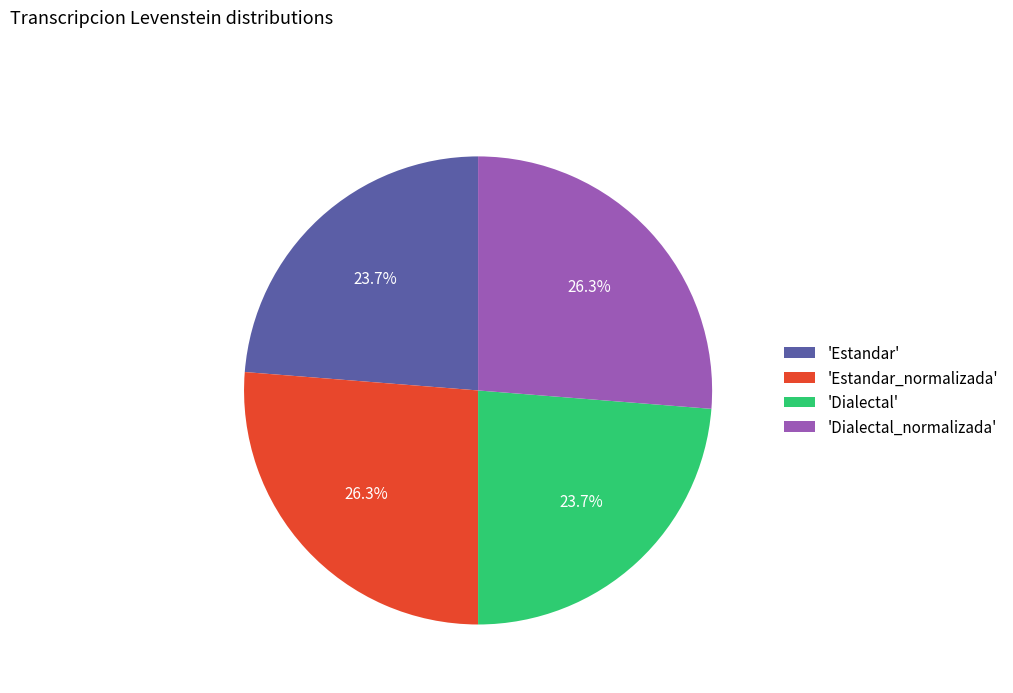

Count the number of slices in the pie.

4